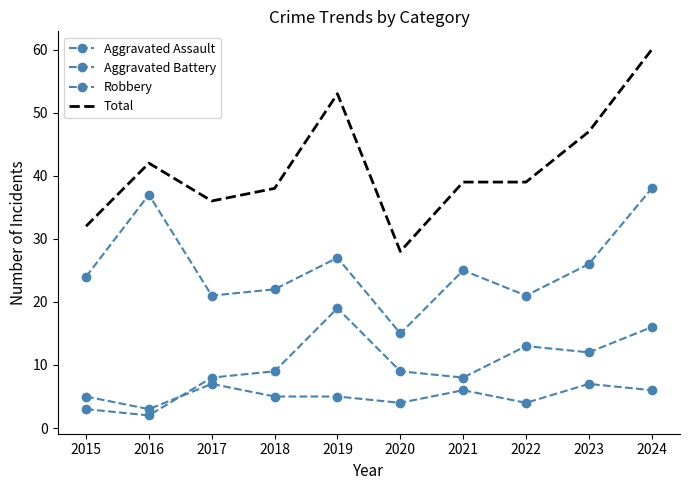

Reading left to right, what are all the values shown in this chart?

Aggravated Assault: 2015=5	2016=3	2017=7	2018=5	2019=5	2020=4	2021=6	2022=4	2023=7	2024=6
Aggravated Battery: 2015=3	2016=2	2017=8	2018=9	2019=19	2020=9	2021=8	2022=13	2023=12	2024=16
Robbery: 2015=24	2016=37	2017=21	2018=22	2019=27	2020=15	2021=25	2022=21	2023=26	2024=38
Total: 2015=32	2016=42	2017=36	2018=38	2019=53	2020=28	2021=39	2022=39	2023=47	2024=60